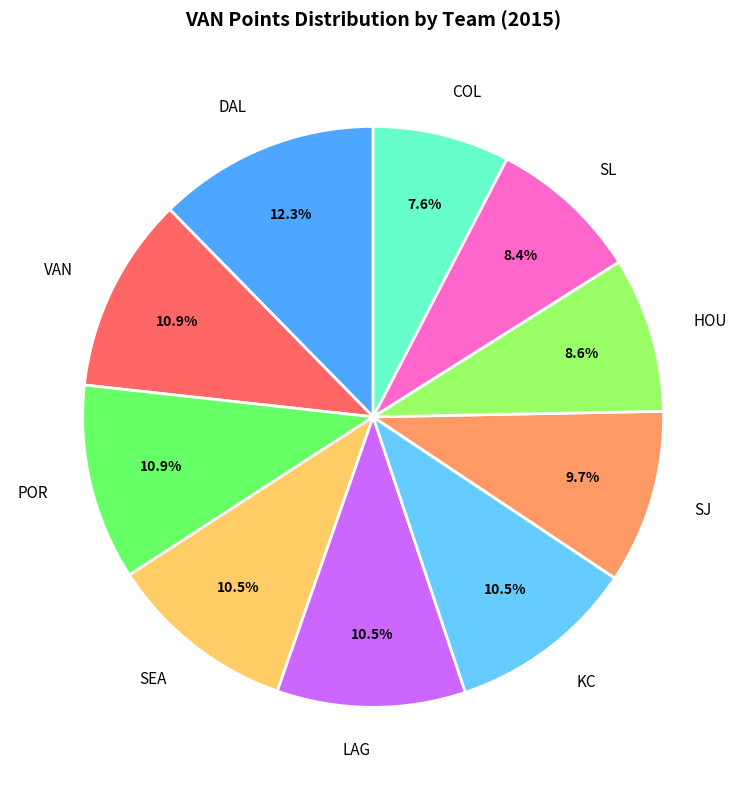

Count the number of slices in the pie.

10